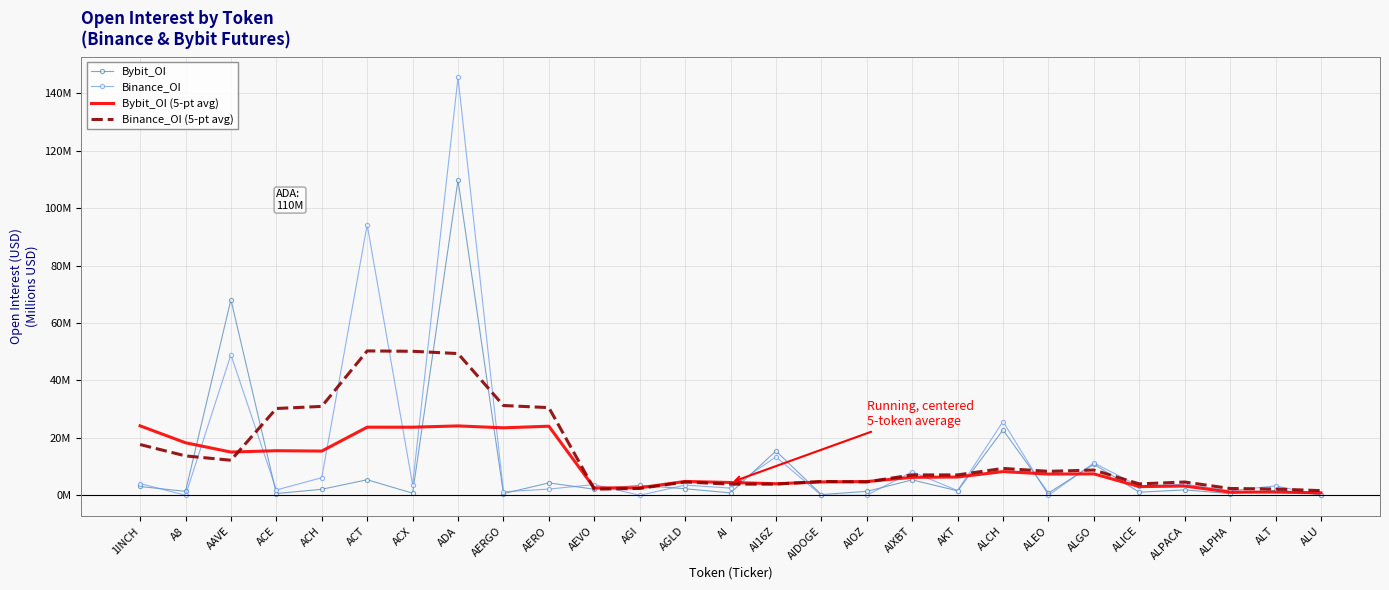

Which category has the lowest value in the Binance_OI (5-pt avg) series?

ALU